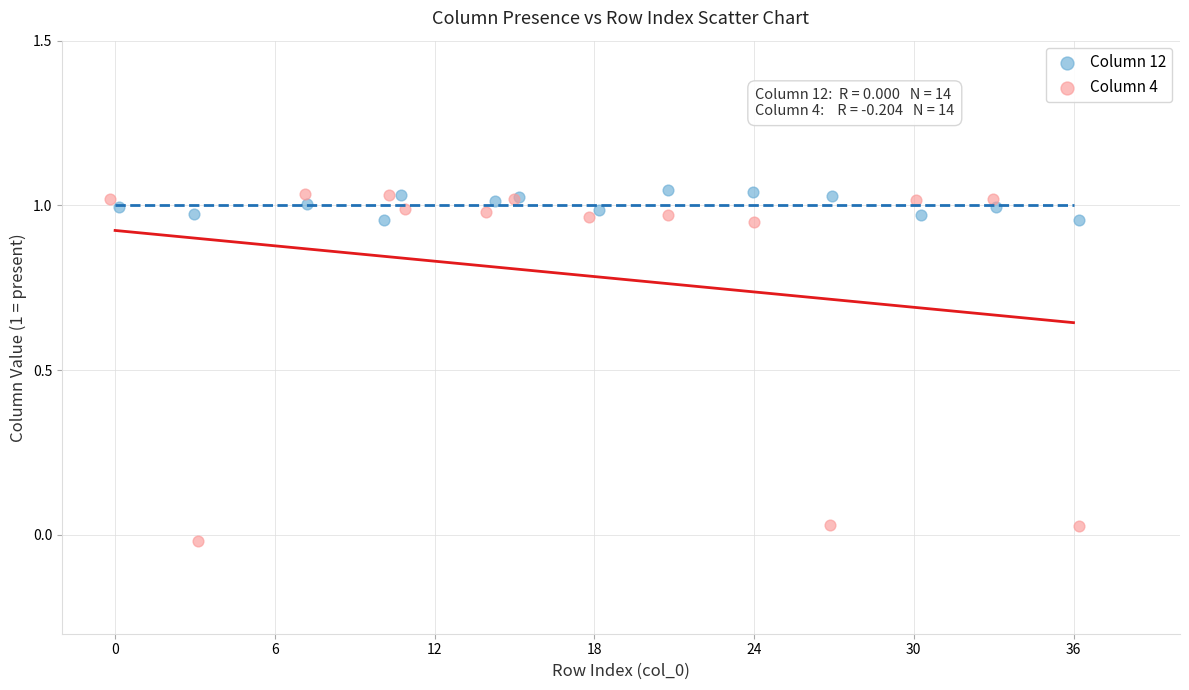

Which series reaches the minimum Y coordinate?

Column 4